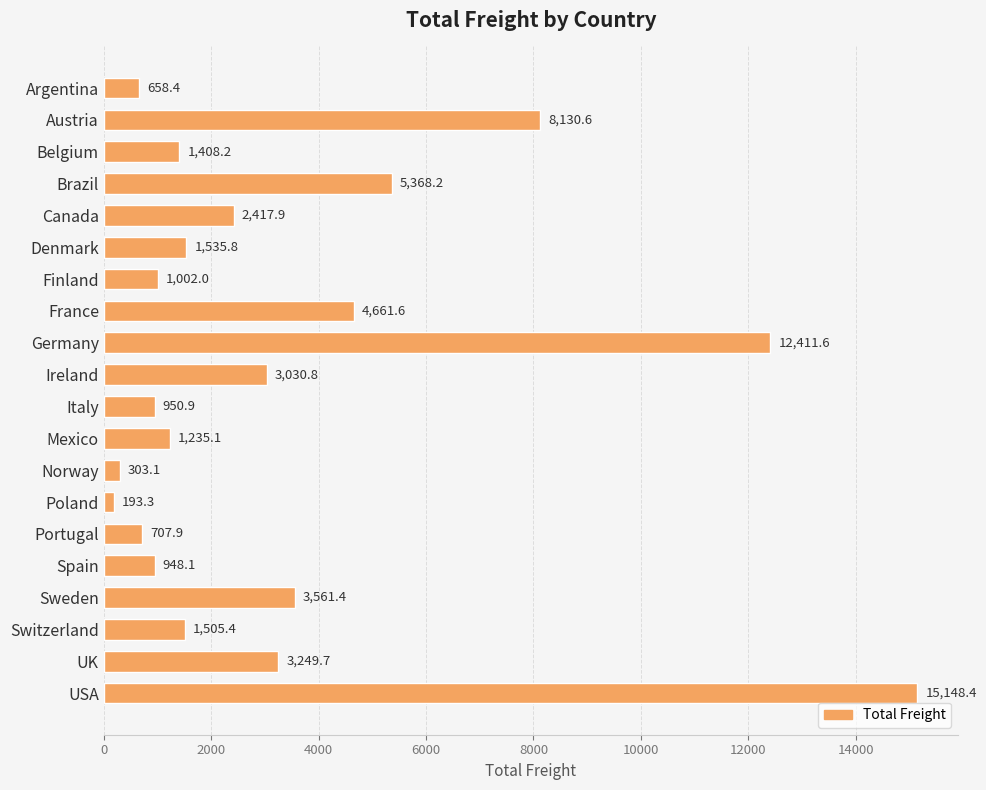

What is the difference between the maximum and minimum values?

14955.1